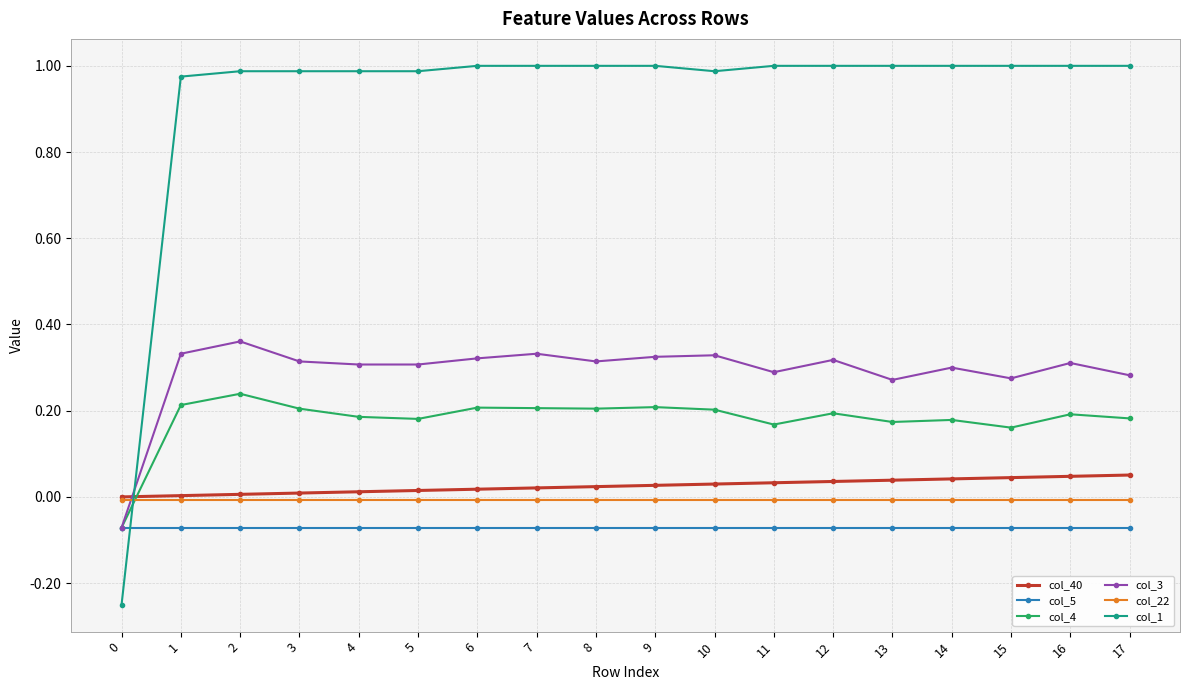

True or false: col_5 and col_40 intersect in this chart.

False